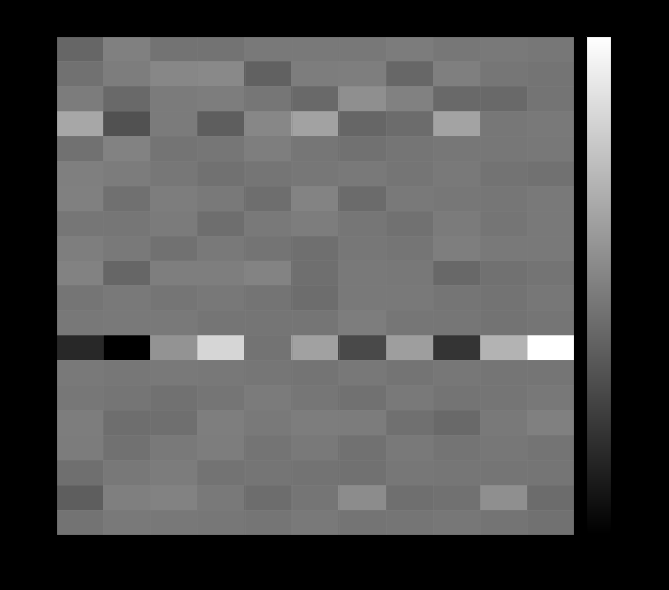

Reading left to right, extract all data points from this chart.

0: 0=-0.9	1=0.5	2=-0.2	3=-0.2	4=0.2	5=0.1	6=0.1	7=0.3	8=0.0	9=0.2	10=0.0
1: 0=-0.2	1=0.4	2=0.9	3=1.0	4=-1.1	5=0.3	6=0.4	7=-0.8	8=0.5	9=0.0	10=-0.1
2: 0=0.3	1=-0.7	2=0.3	3=0.4	4=0.0	5=-0.7	6=1.3	7=0.6	8=-0.7	9=-0.7	10=-0.1
3: 0=2.6	1=-1.9	2=0.3	3=-1.3	4=0.9	5=2.3	6=-0.9	7=-0.6	8=2.4	9=0.0	10=0.1
4: 0=-0.3	1=0.6	2=-0.1	3=-0.0	4=0.4	5=-0.0	6=-0.3	7=-0.1	8=0.0	9=0.1	10=0.1
5: 0=0.5	1=0.3	2=0.0	3=-0.2	4=-0.0	5=0.1	6=0.2	7=-0.1	8=0.2	9=-0.2	10=-0.2
6: 0=0.5	1=-0.3	2=0.3	3=0.2	4=-0.4	5=0.7	6=-0.6	7=0.1	8=0.1	9=-0.0	10=0.2
7: 0=-0.0	1=-0.0	2=0.3	3=-0.5	4=0.1	5=0.4	6=-0.0	7=-0.3	8=0.3	9=-0.1	10=0.2
8: 0=0.4	1=0.2	2=-0.2	3=0.2	4=-0.1	5=-0.4	6=0.1	7=-0.1	8=0.4	9=0.2	10=0.2
9: 0=0.6	1=-0.9	2=0.4	3=0.4	4=0.7	5=-0.4	6=0.2	7=0.1	8=-0.8	9=-0.3	10=-0.1
10: 0=-0.1	1=0.2	2=-0.1	3=0.1	4=-0.1	5=-0.5	6=0.2	7=0.2	8=-0.0	9=-0.2	10=0.1
11: 0=0.1	1=0.2	2=0.1	3=-0.1	4=-0.1	5=-0.1	6=0.3	7=-0.0	8=-0.0	9=-0.2	10=-0.1
12: 0=-4.2	1=-6.3	2=1.6	3=5.1	4=-0.2	5=2.3	6=-2.4	7=2.1	8=-3.5	9=3.3	10=7.3
13: 0=0.2	1=0.0	2=0.2	3=0.1	4=-0.0	5=-0.1	6=0.1	7=-0.1	8=0.0	9=-0.1	10=-0.1
14: 0=0.0	1=-0.1	2=-0.2	3=-0.1	4=0.3	5=-0.0	6=-0.3	7=0.1	8=-0.1	9=-0.1	10=0.1
15: 0=0.4	1=-0.5	2=-0.4	3=0.4	4=0.2	5=0.3	6=0.3	7=-0.3	8=-0.7	9=0.1	10=0.5
16: 0=0.3	1=-0.3	2=0.2	3=0.4	4=-0.1	5=0.2	6=-0.3	7=0.1	8=-0.1	9=0.0	10=-0.1
17: 0=-0.4	1=0.1	2=0.3	3=-0.2	4=-0.1	5=-0.2	6=-0.3	7=0.0	8=0.0	9=-0.1	10=-0.1
18: 0=-1.3	1=0.5	2=0.6	3=0.2	4=-0.5	5=-0.1	6=1.2	7=-0.4	8=-0.3	9=1.3	10=-0.5
19: 0=-0.2	1=0.1	2=0.1	3=0.0	4=-0.1	5=0.2	6=-0.1	7=-0.1	8=0.0	9=-0.1	10=-0.3